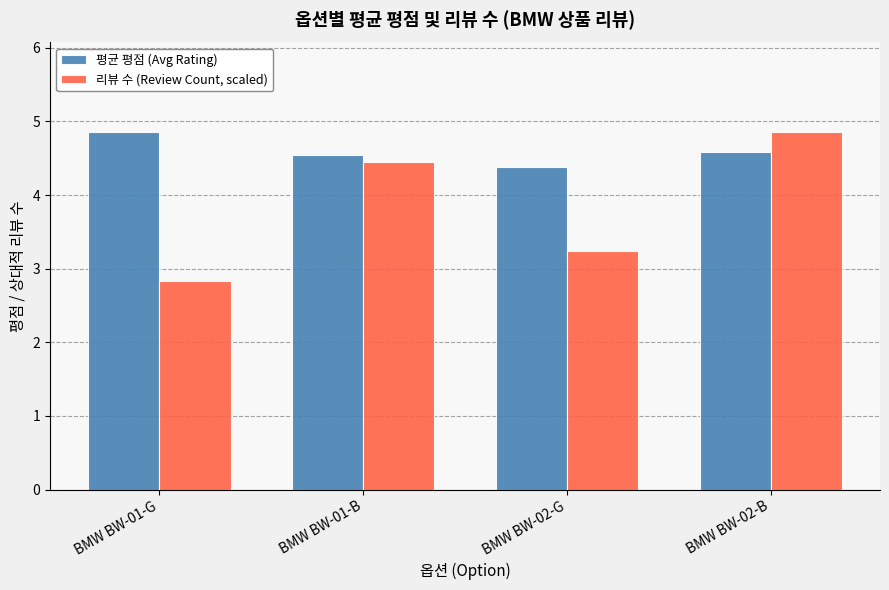

What is the label of the 2nd bar from the right?

BMW BW-02-G